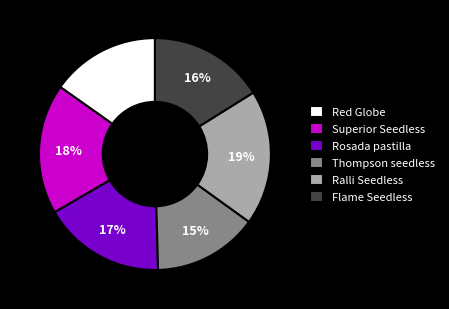

Count the number of slices in the pie.

6